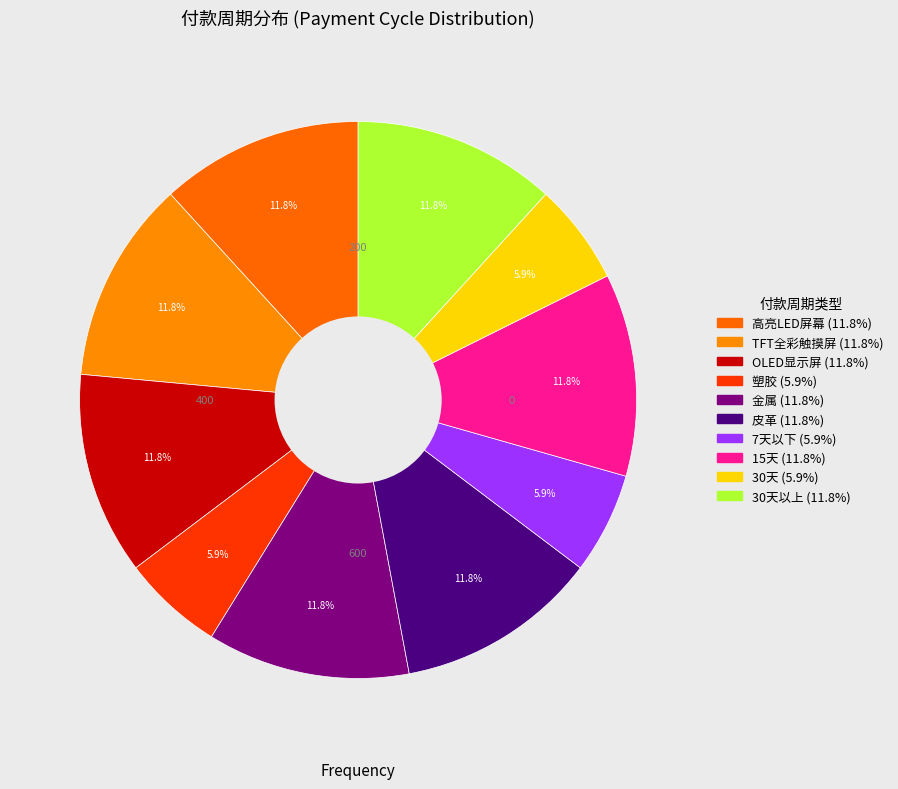

How many slices are in this pie chart?

10